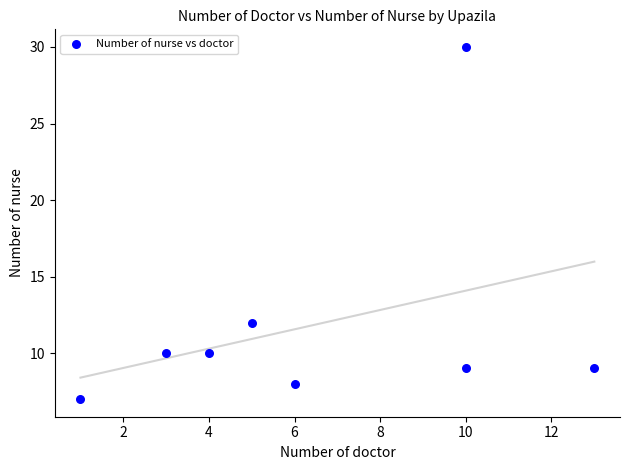

What Y value in the scatter plot is closest to 18?

12